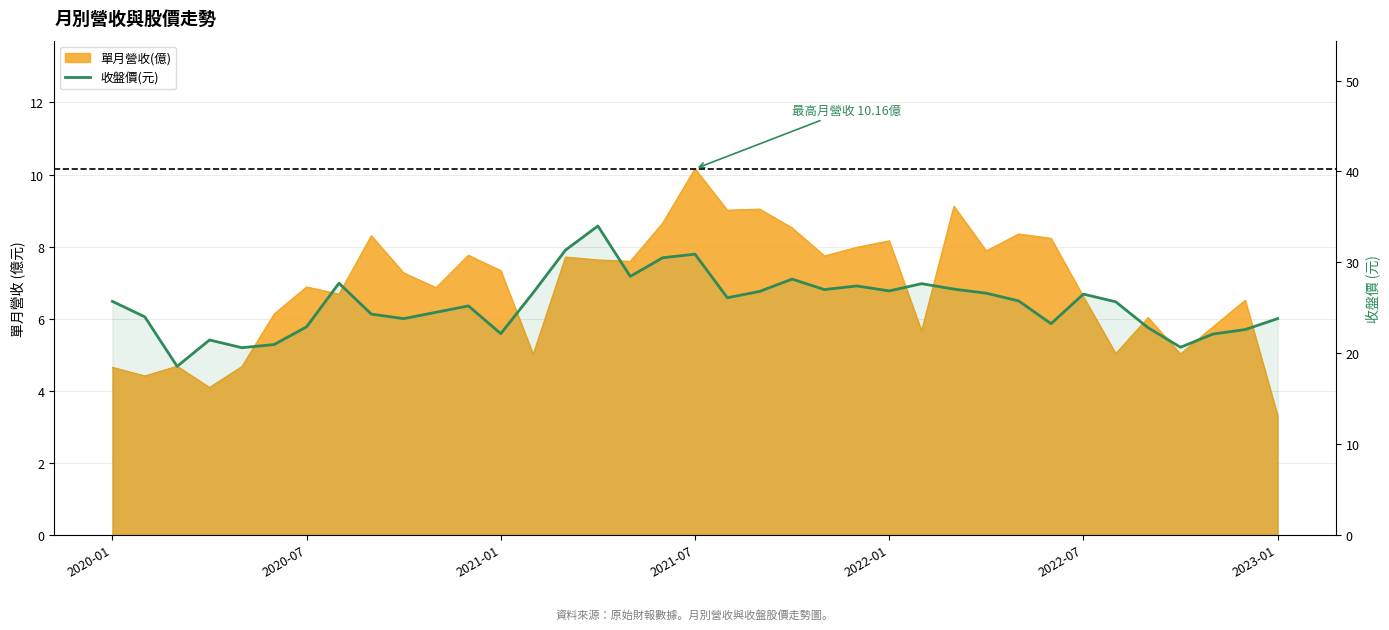

What is the sum of all values?

940.4